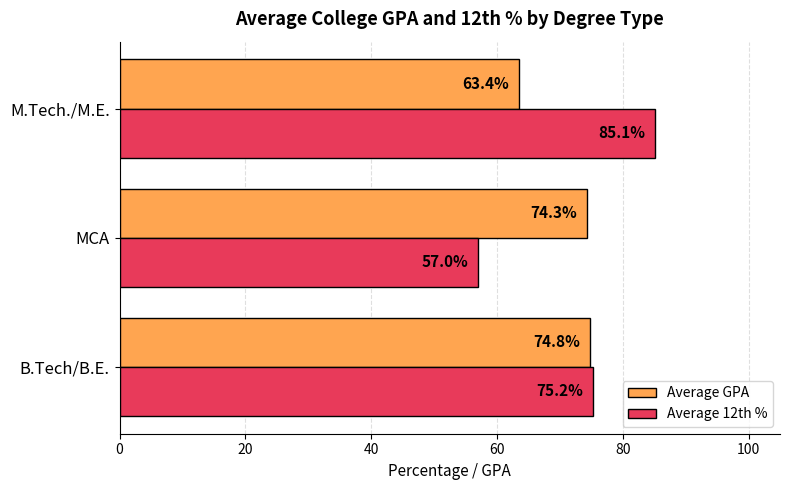

Rank the series by their average value, from lowest to highest.

Average GPA, Average 12th %